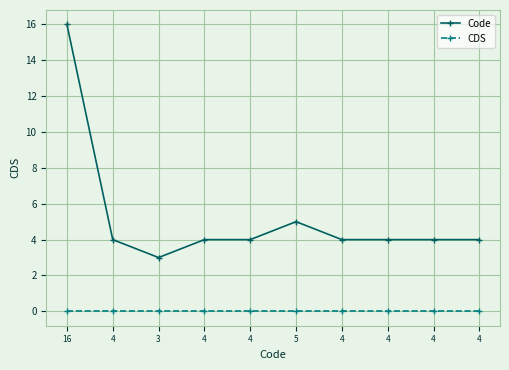

What is the label of the 3rd point from the right?

4